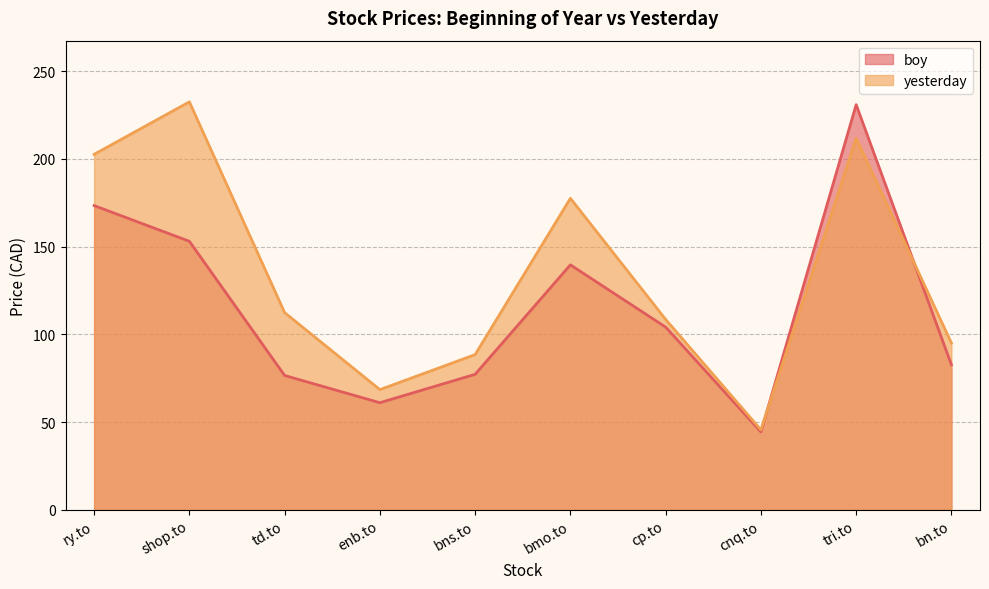

Between shop.to and cnq.to, which is larger?

shop.to